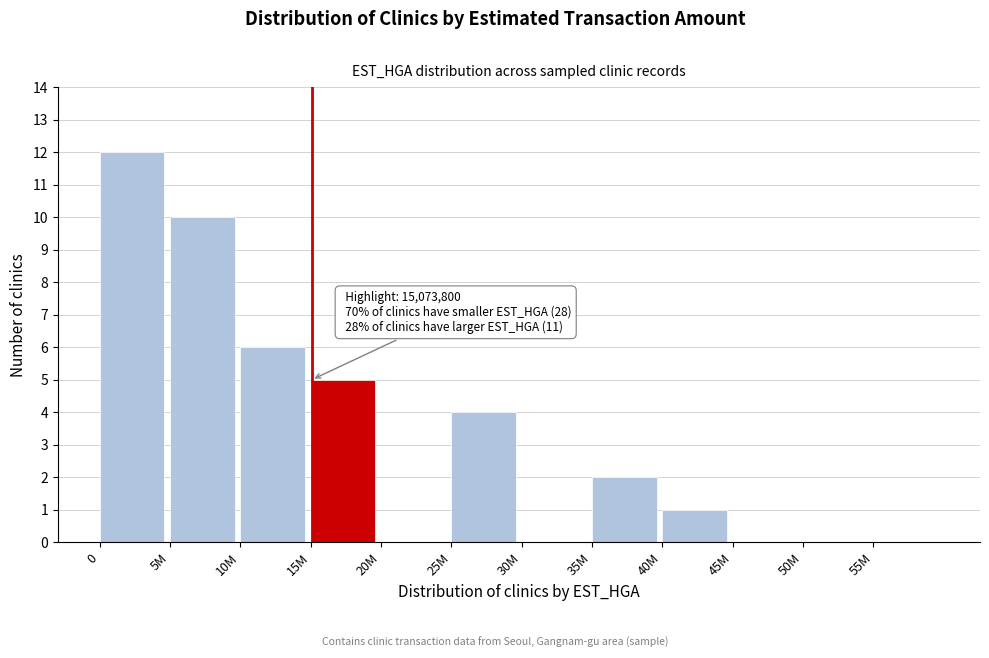

Reading left to right, what are all the values shown in this chart?

0=12	5M=10	10M=6	15M=5	20M=0	25M=4	30M=0	35M=2	40M=1	45M=0	50M=0	55M=0